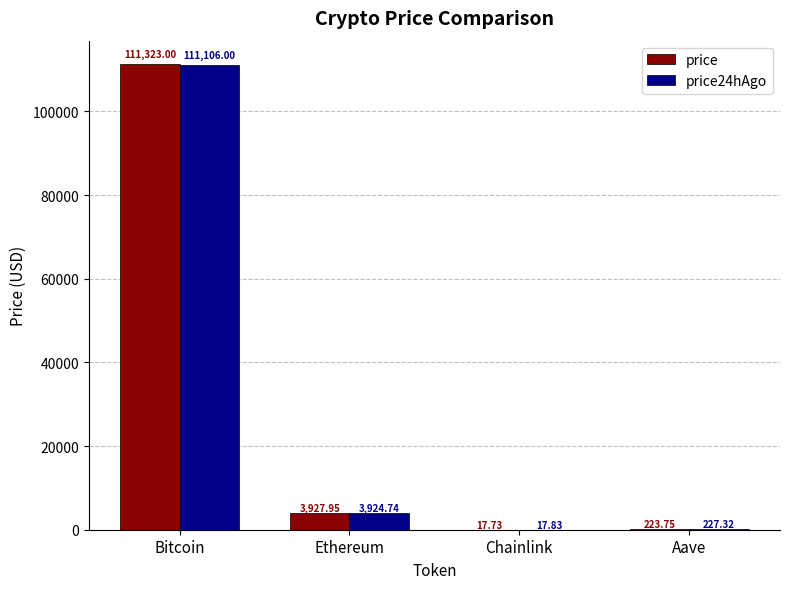

What is the sum of all price values?

115492.4